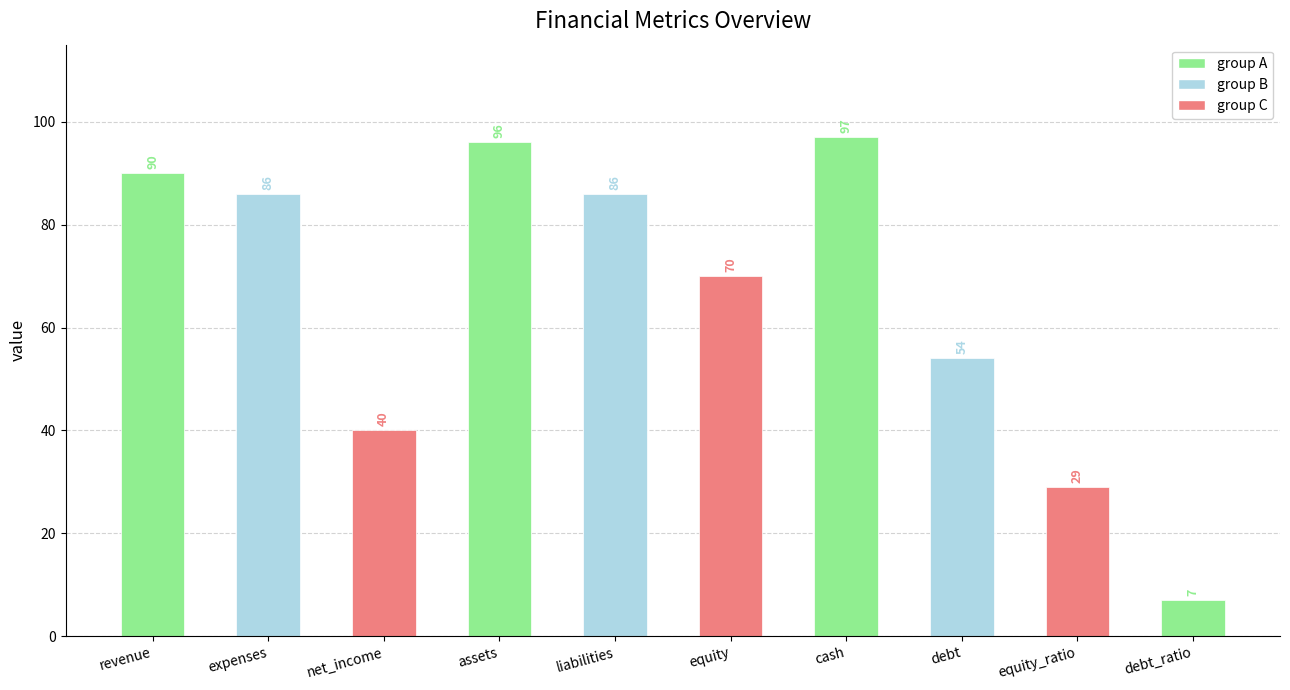

Which label corresponds to the smallest value in the chart?

debt_ratio